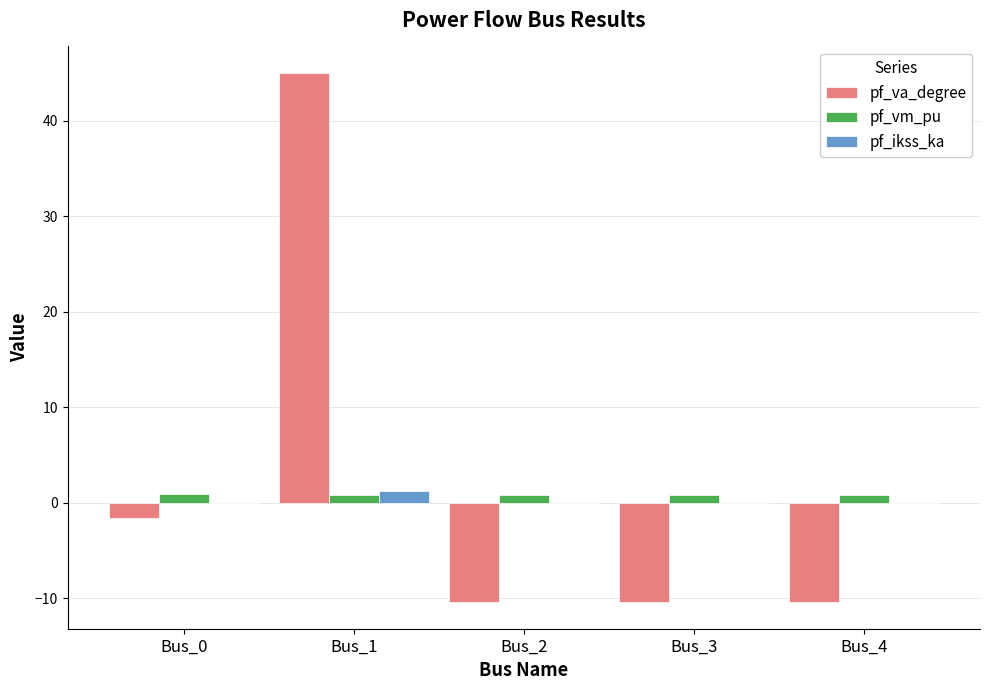

At which category is the sum across all series the highest?

Bus_1